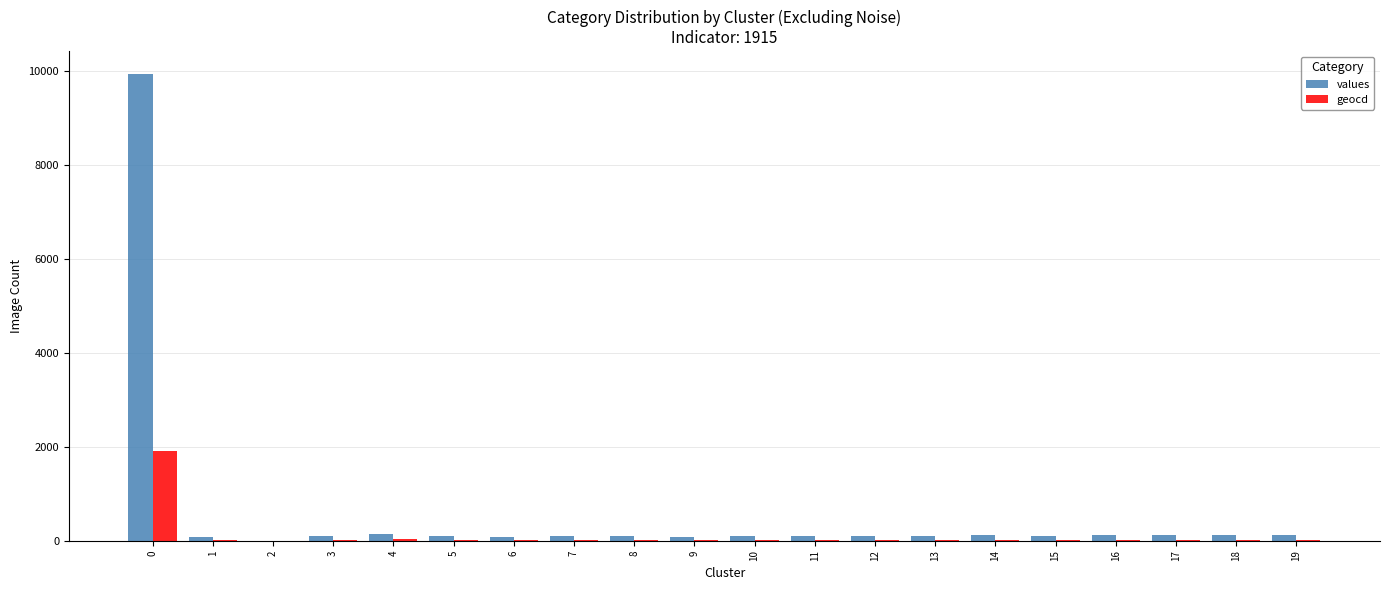

Which series has the largest total across all categories?

values